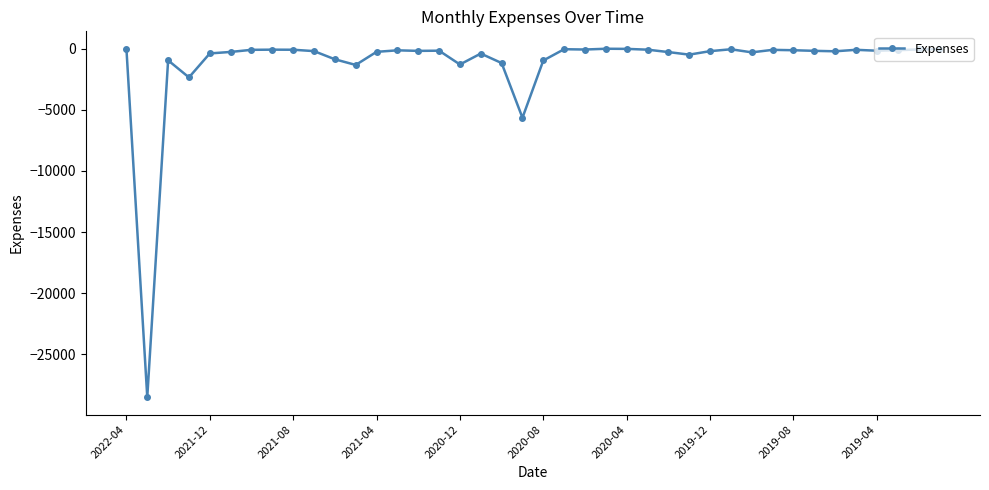

True or false: there are more than 2 points higher than both neighbors.

True